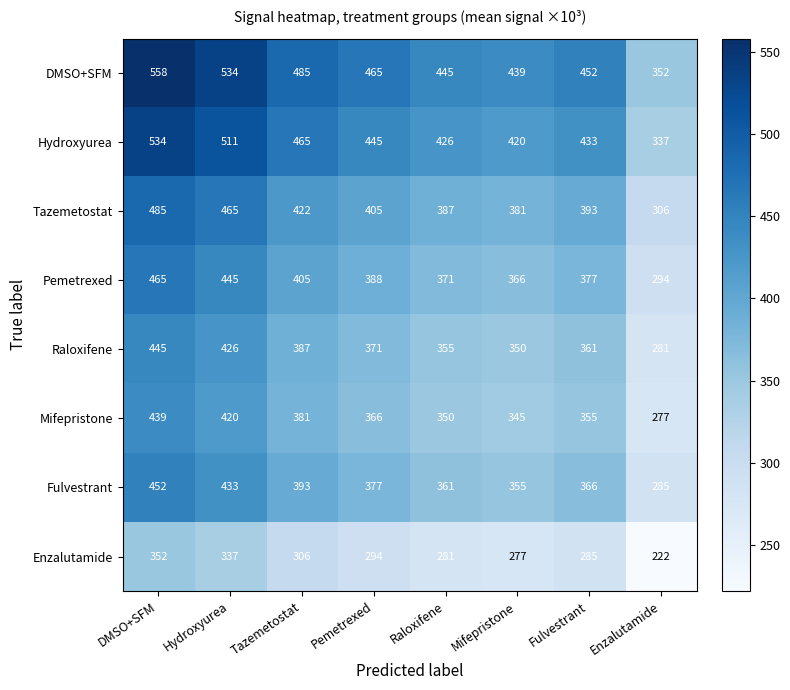

At DMSO+SFM, list the series in order from largest to smallest.

DMSO+SFM, Hydroxyurea, Tazemetostat, Pemetrexed, Fulvestrant, Raloxifene, Mifepristone, Enzalutamide